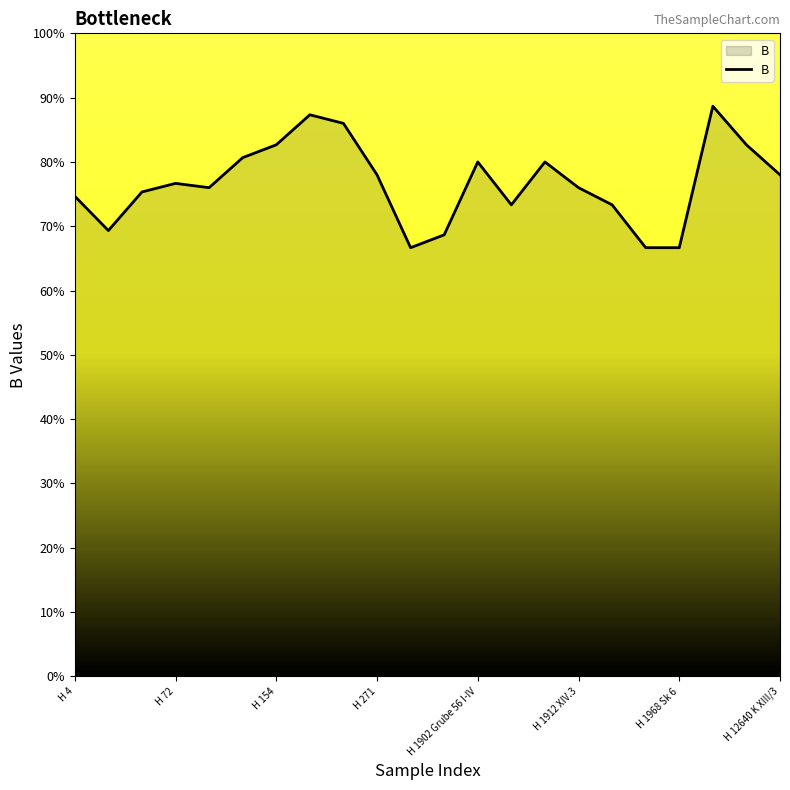

What is the smallest value displayed?

66.7